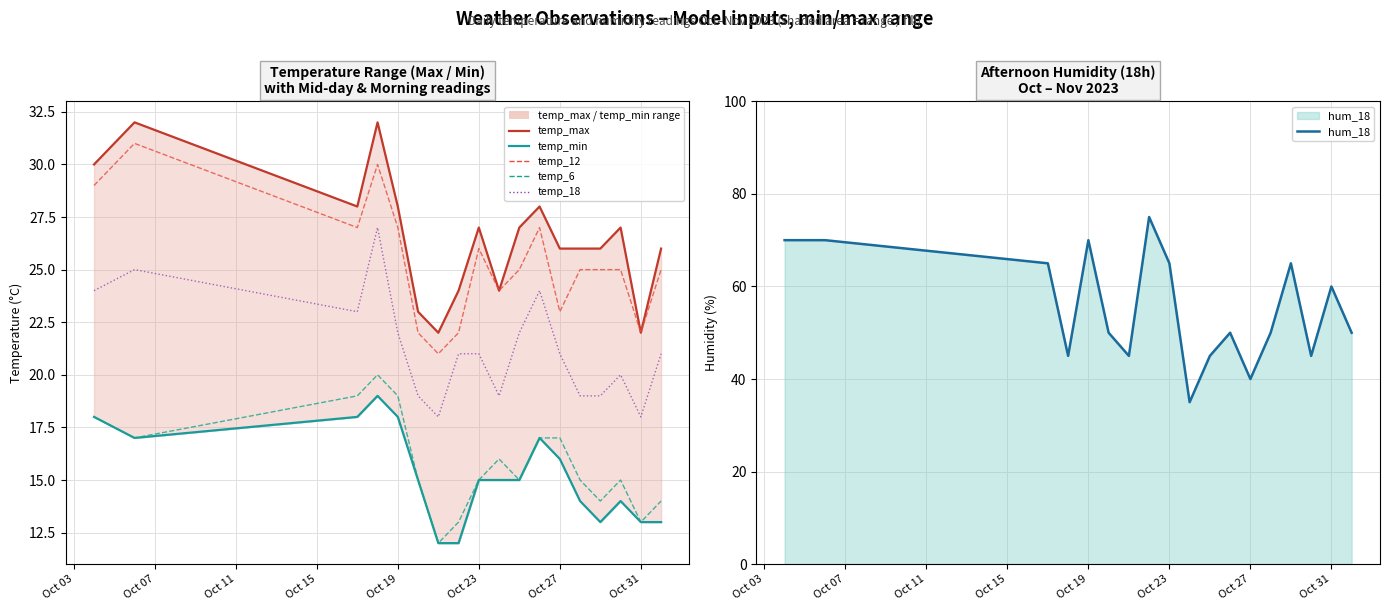

True or false: temp_18 and hum_18 cross at least once.

False